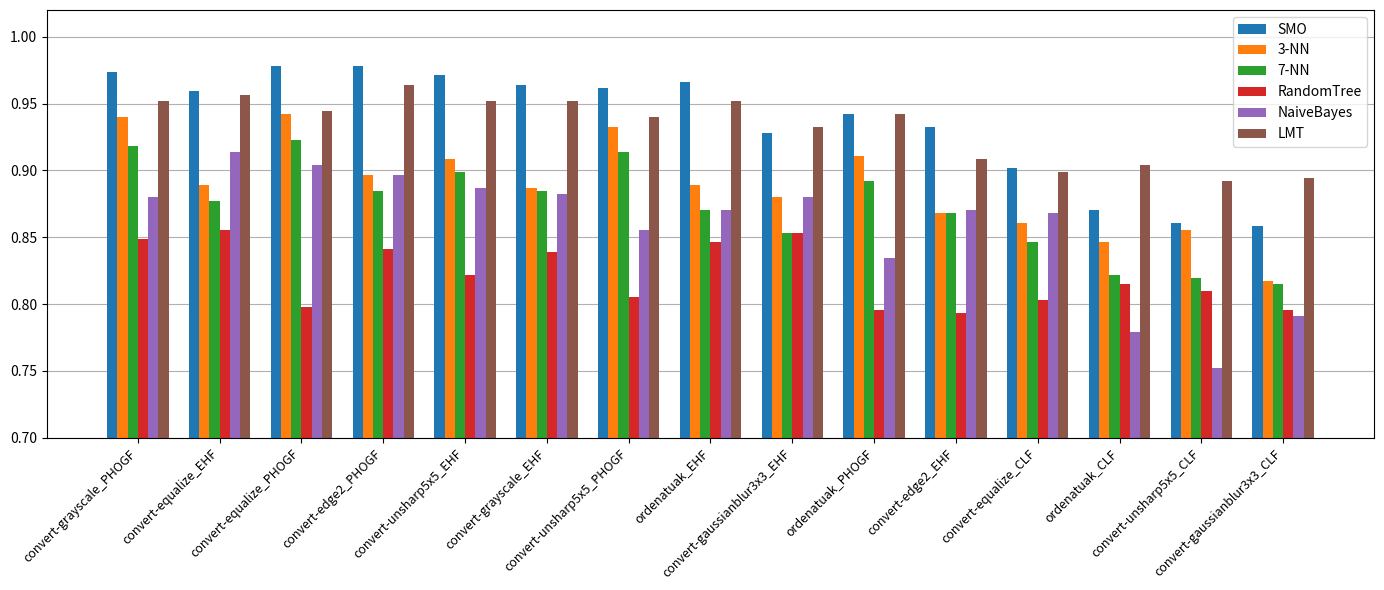

At how many categories does at least one series exceed 0?

15